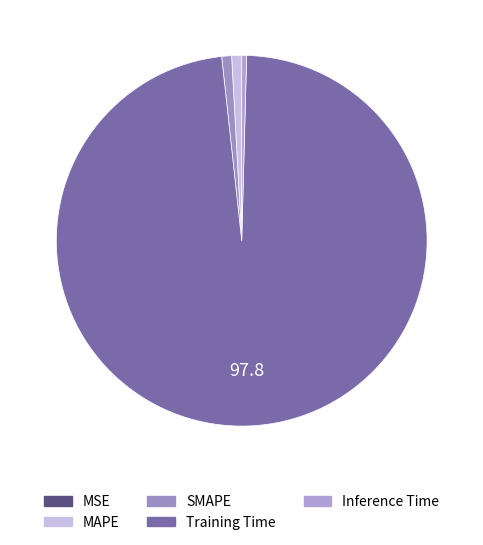

The MAPE slice represents 14% of the pie. True or false?

False